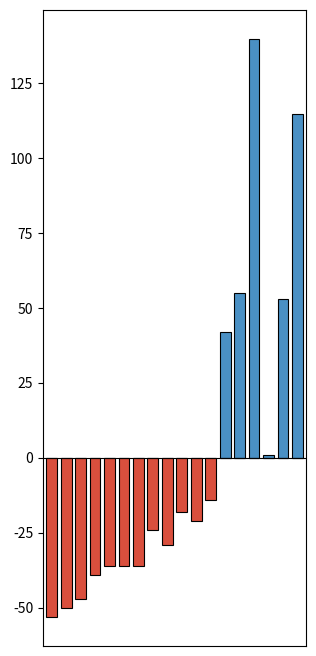

At which label does Below Mean first exceed -21?

9